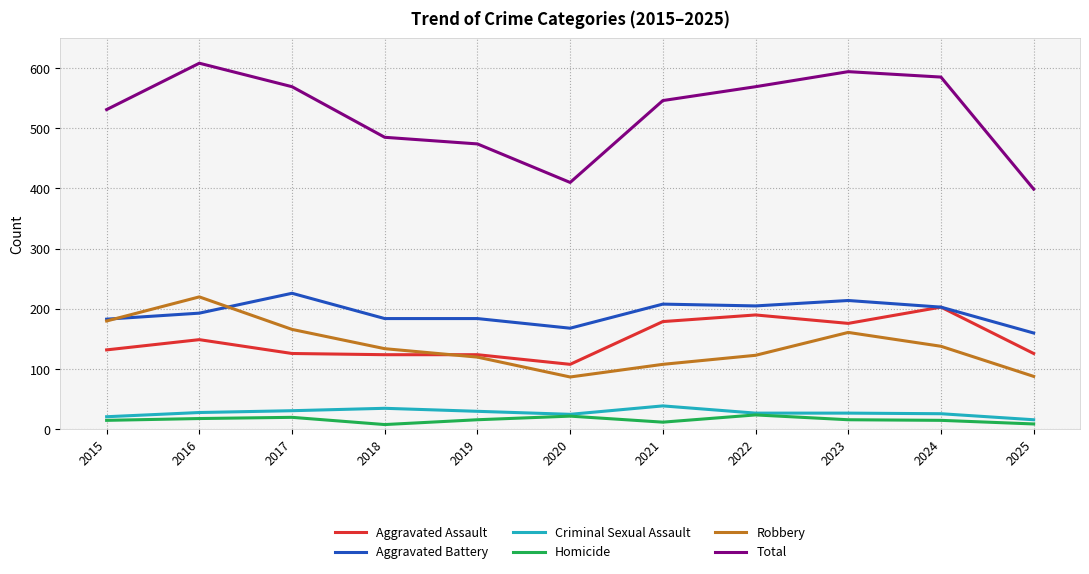

True or false: Criminal Sexual Assault and Aggravated Battery intersect in this chart.

False